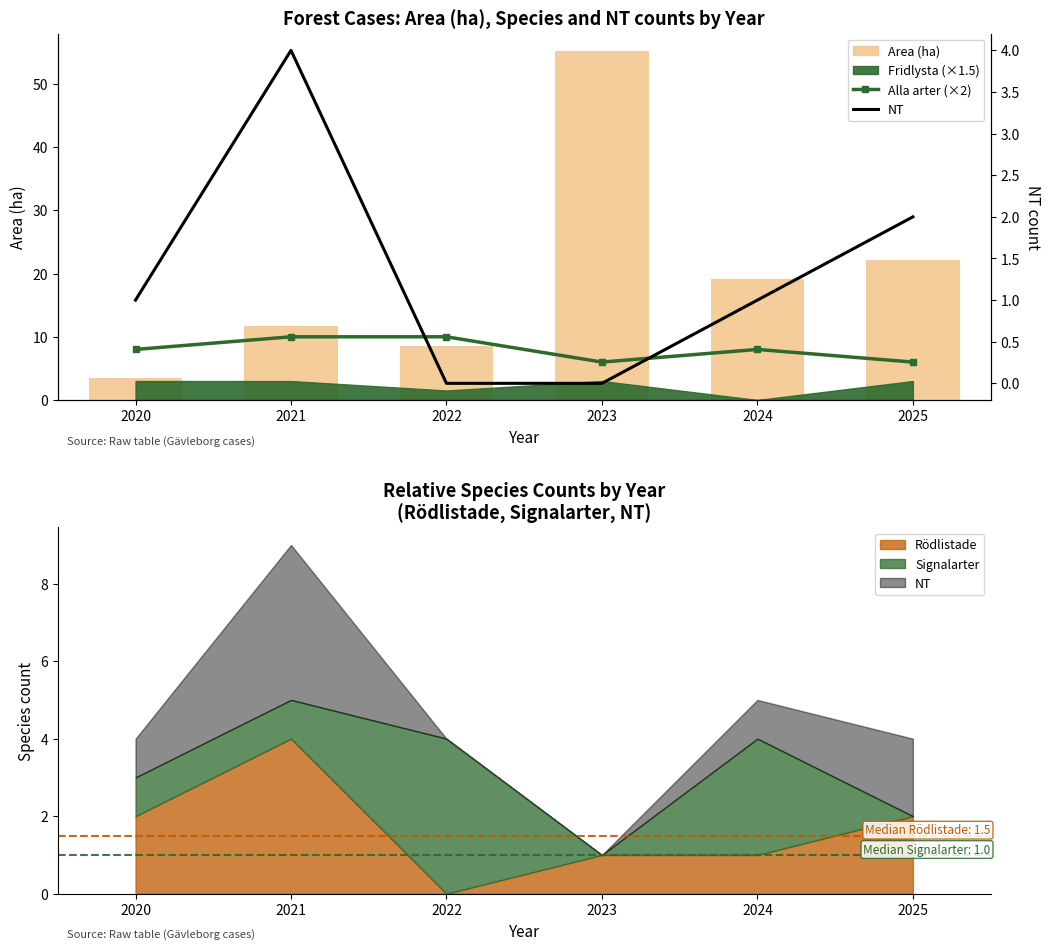

Does the chart contain stacked bars?

No